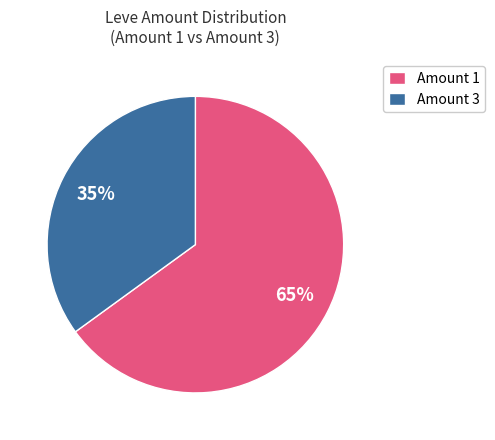

How many slices are in this pie chart?

2